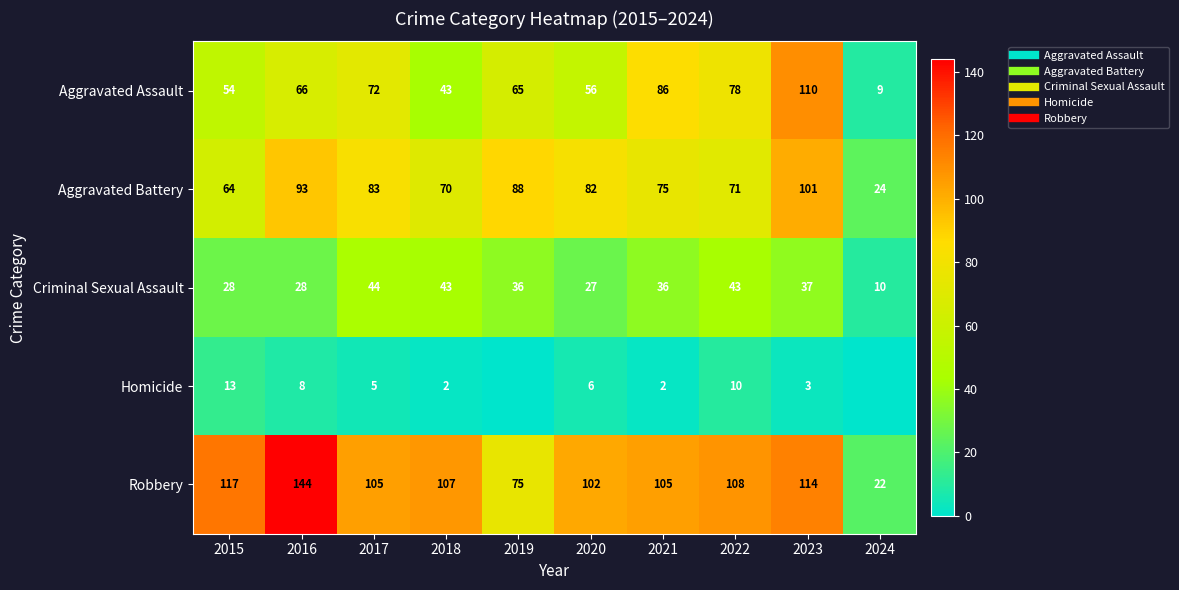

At which label is Robbery closest to 83?

2019